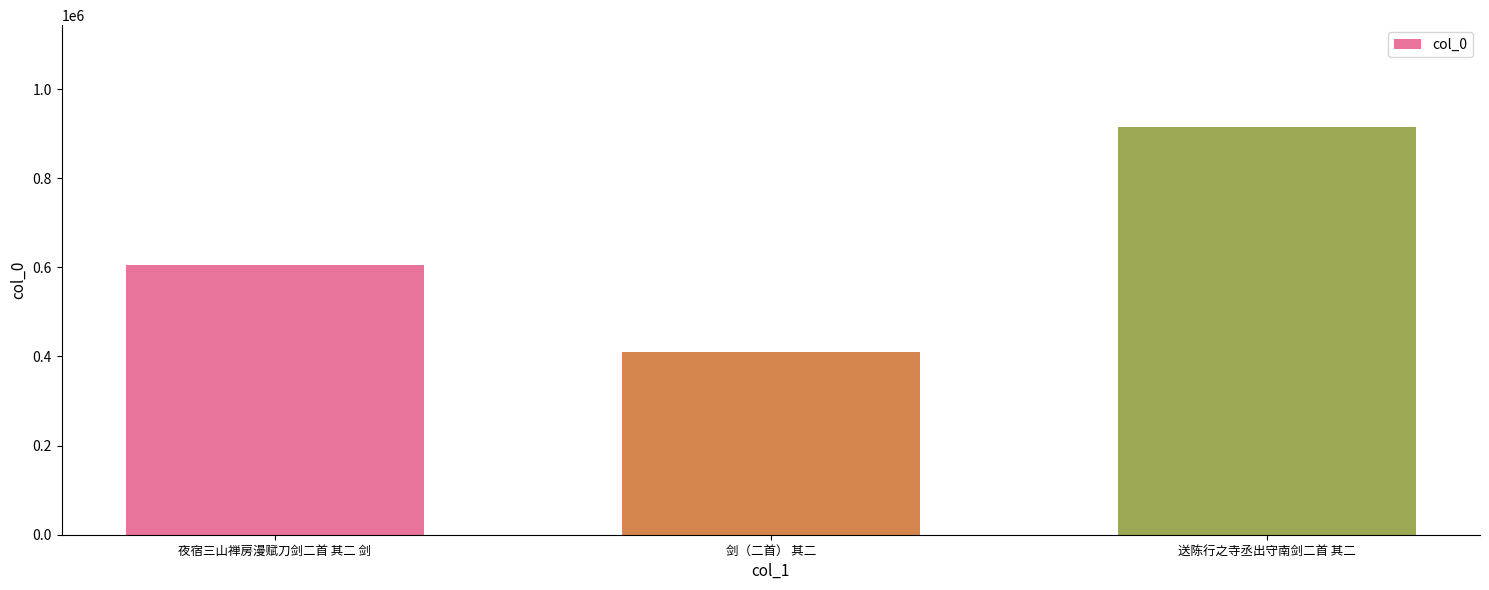

Count the values in the range 409874 to 914613.

3